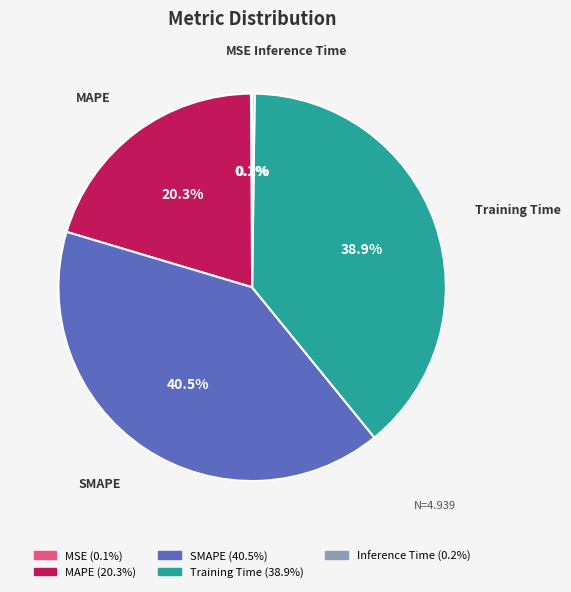

What portion of the pie excludes MAPE?

79.7%